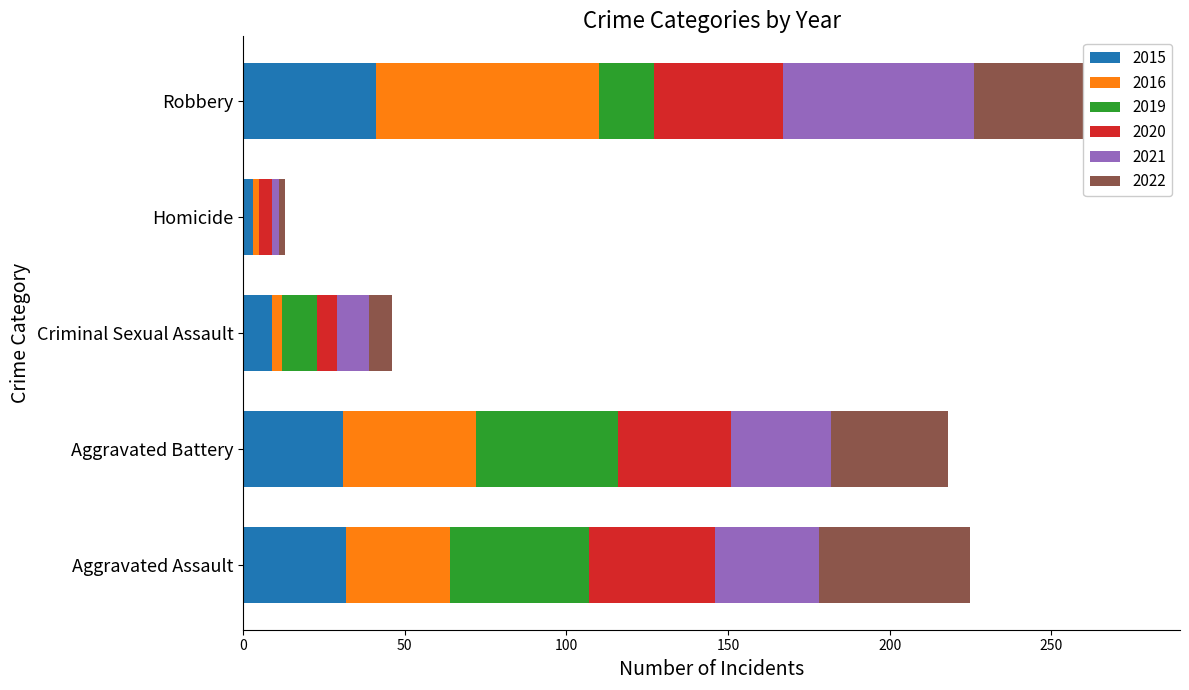

At which category does the chart reach its minimum across all series?

Homicide